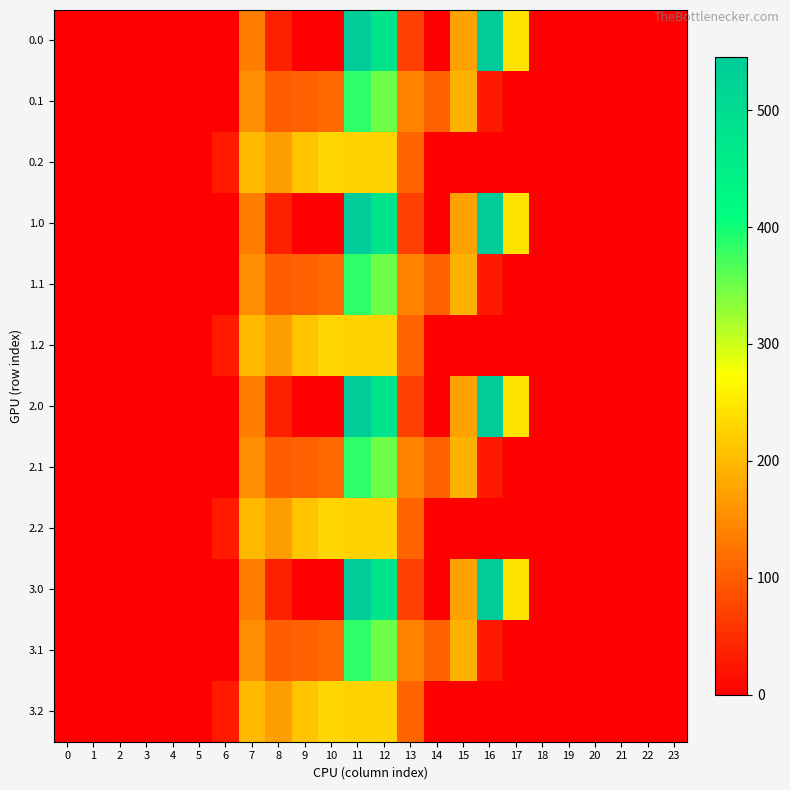

Count the number of data series in this chart.

12